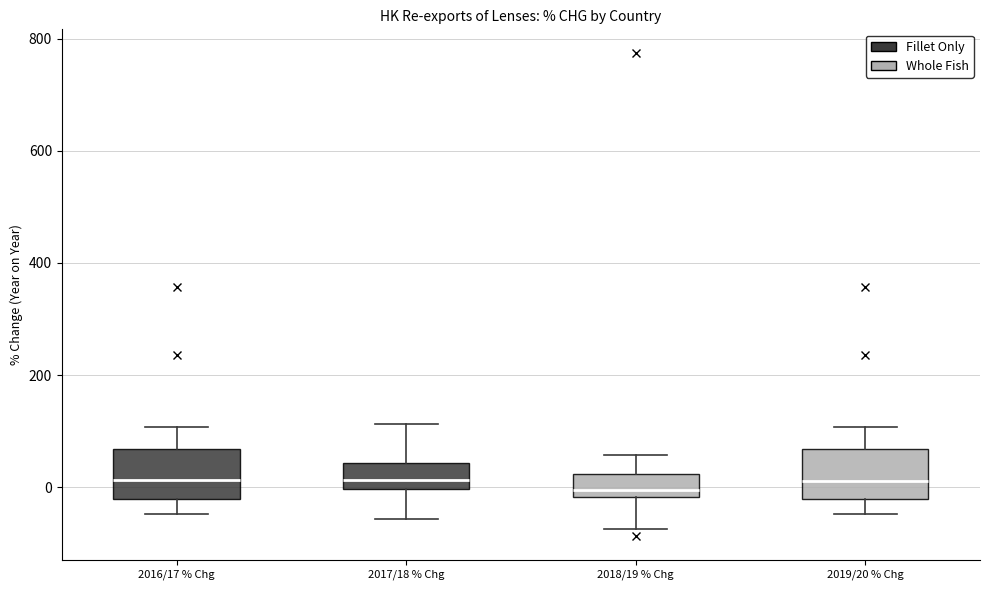

Where does the median line of the box for 2019/20 % Chg sit on the y-axis? The values are not printed on the chart, so give them approximately, as read against the axis.

20